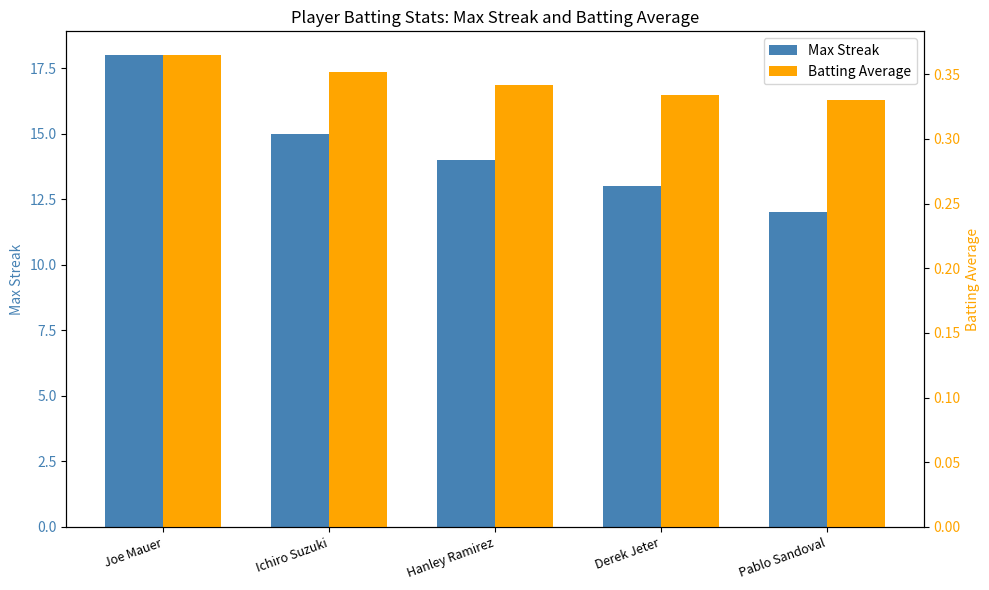

True or false: Batting Average has a value of 0.2 at Pablo Sandoval.

False